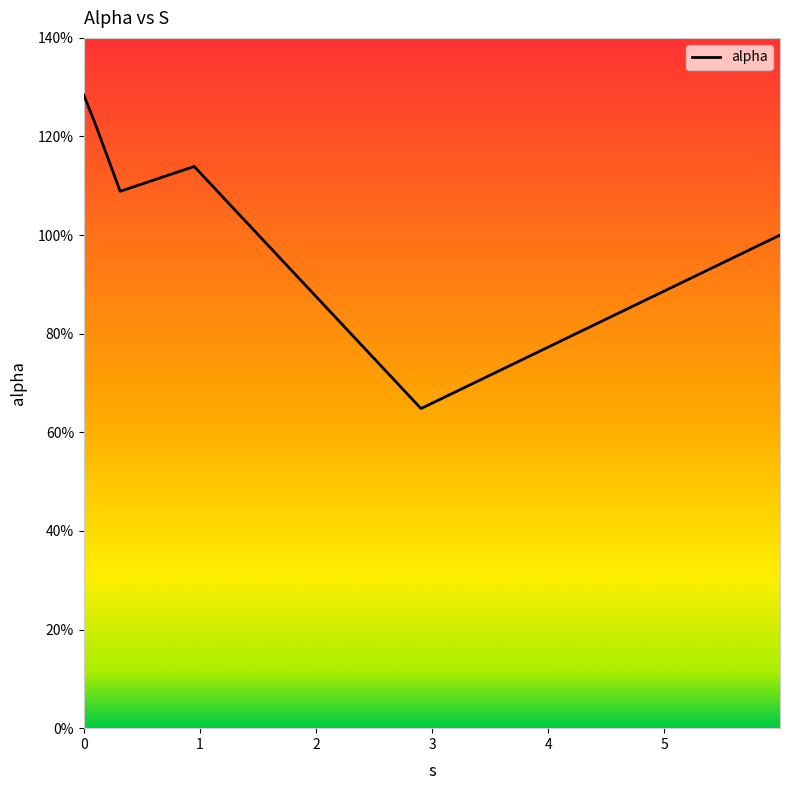

Does the chart have visible grid lines?

No